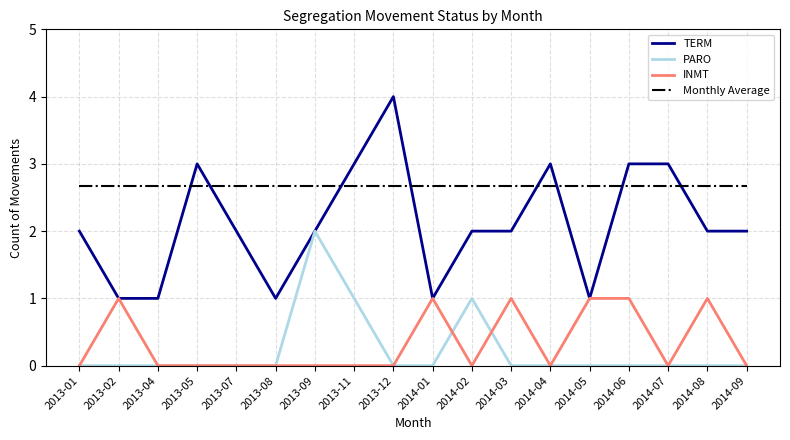

Between 2014-05 and 2014-06, which series saw the biggest shift?

TERM